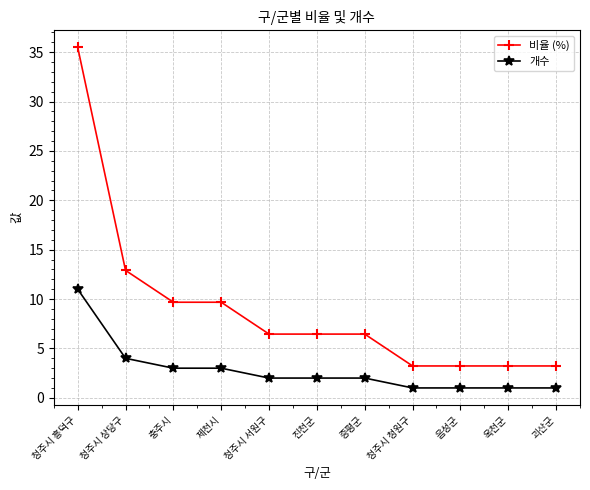

What are all the series names shown in the legend?

비율 (%), 개수